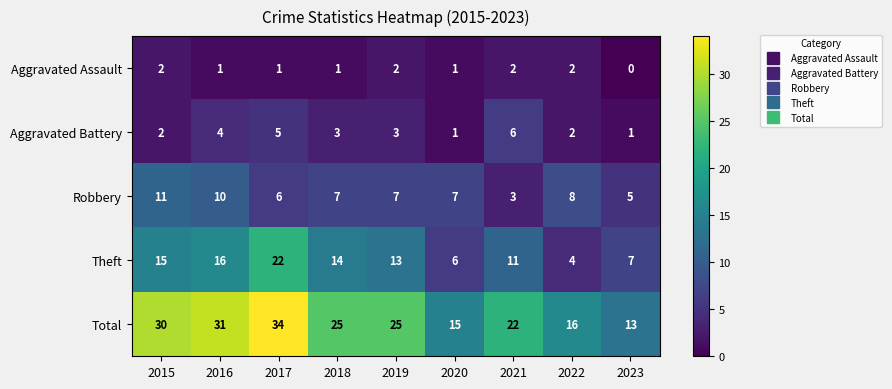

What is the spread (max minus min) of values at 2023?

13